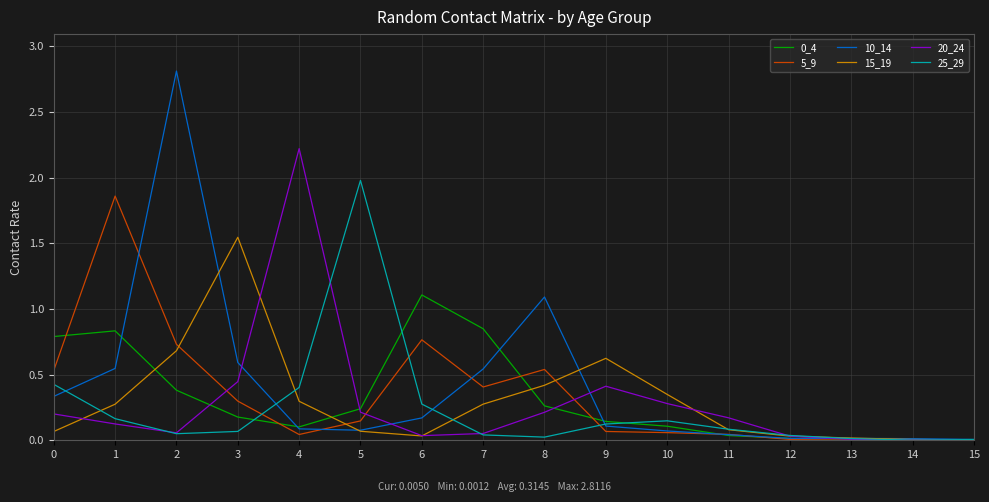

At how many categories does at least one series exceed 2?

2